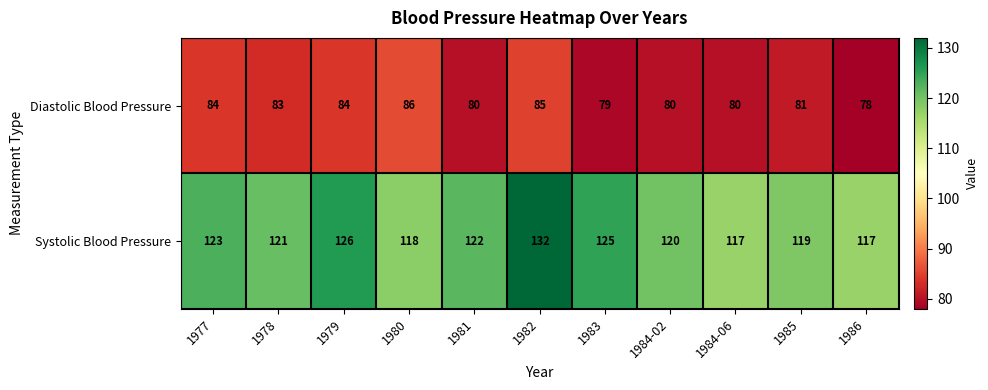

Which category has the highest value across all series?

1982